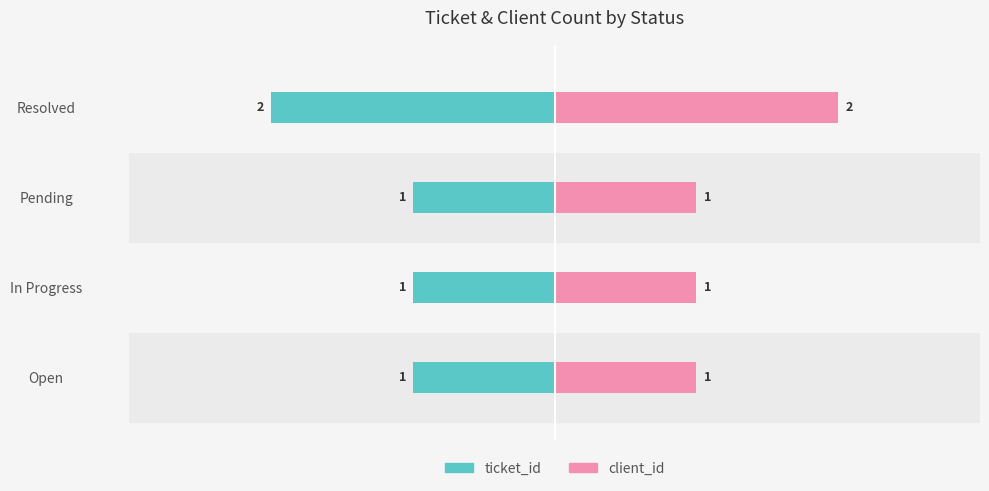

Which series has the largest total across all categories?

client_id